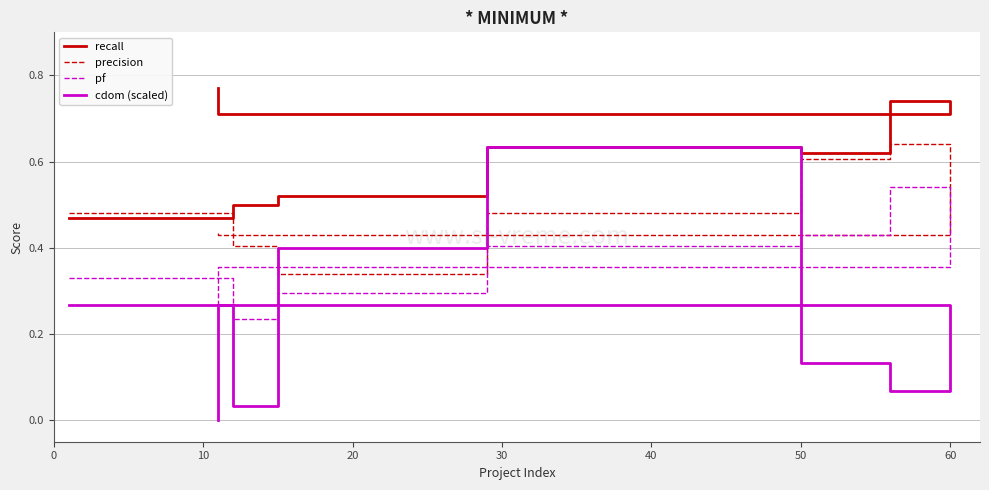

What is the average value of the precision series?

0.5